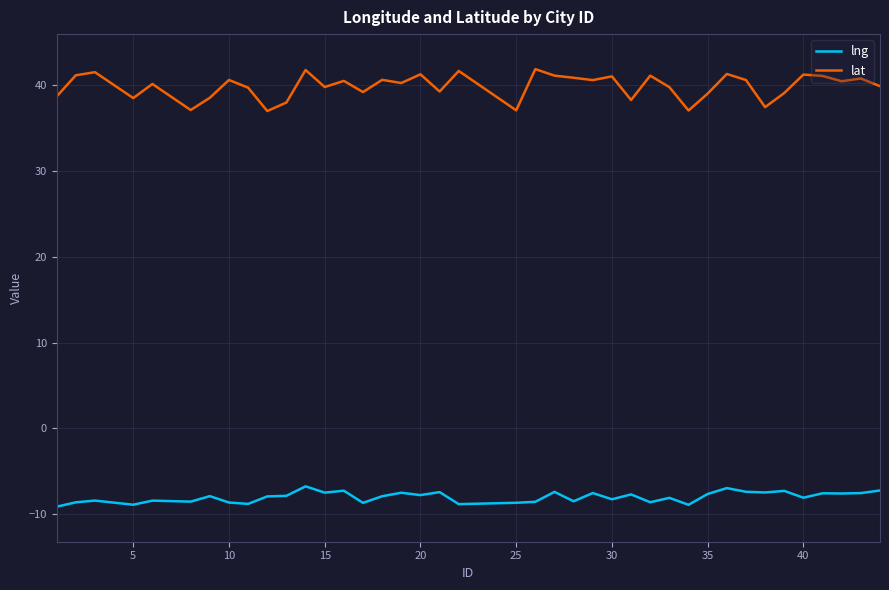

Which series has the largest total across all categories?

lat